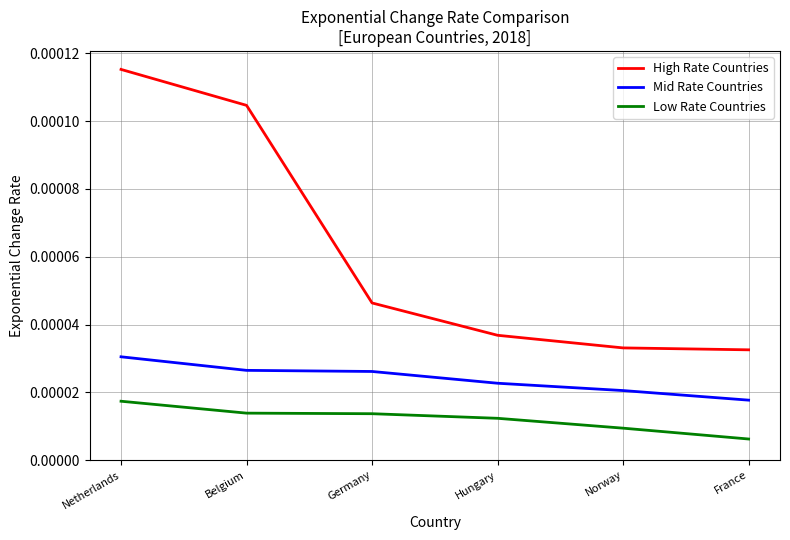

What position from the right is Belgium?

5